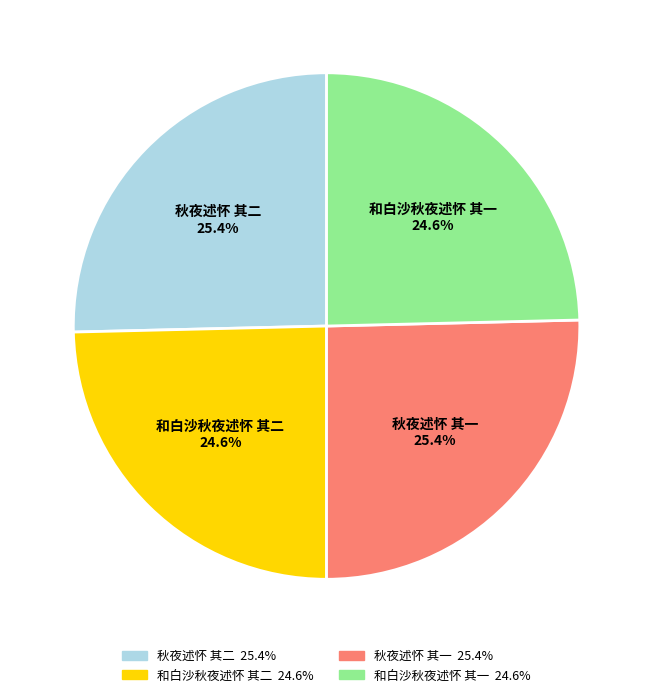

To the nearest percent, what is the combined percentage of 和白沙秋夜述怀 其一 and 秋夜述怀 其一?

50%